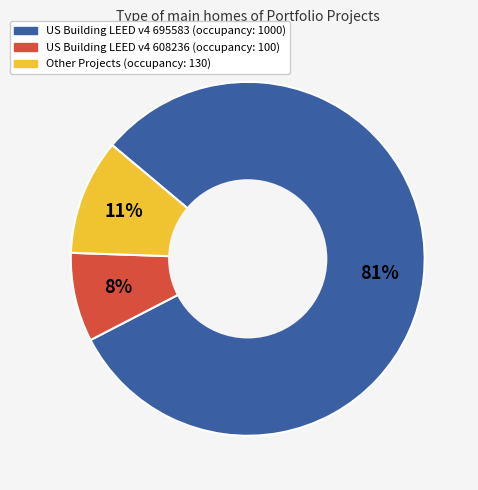

To the nearest percent, what is the average slice percentage?

33%